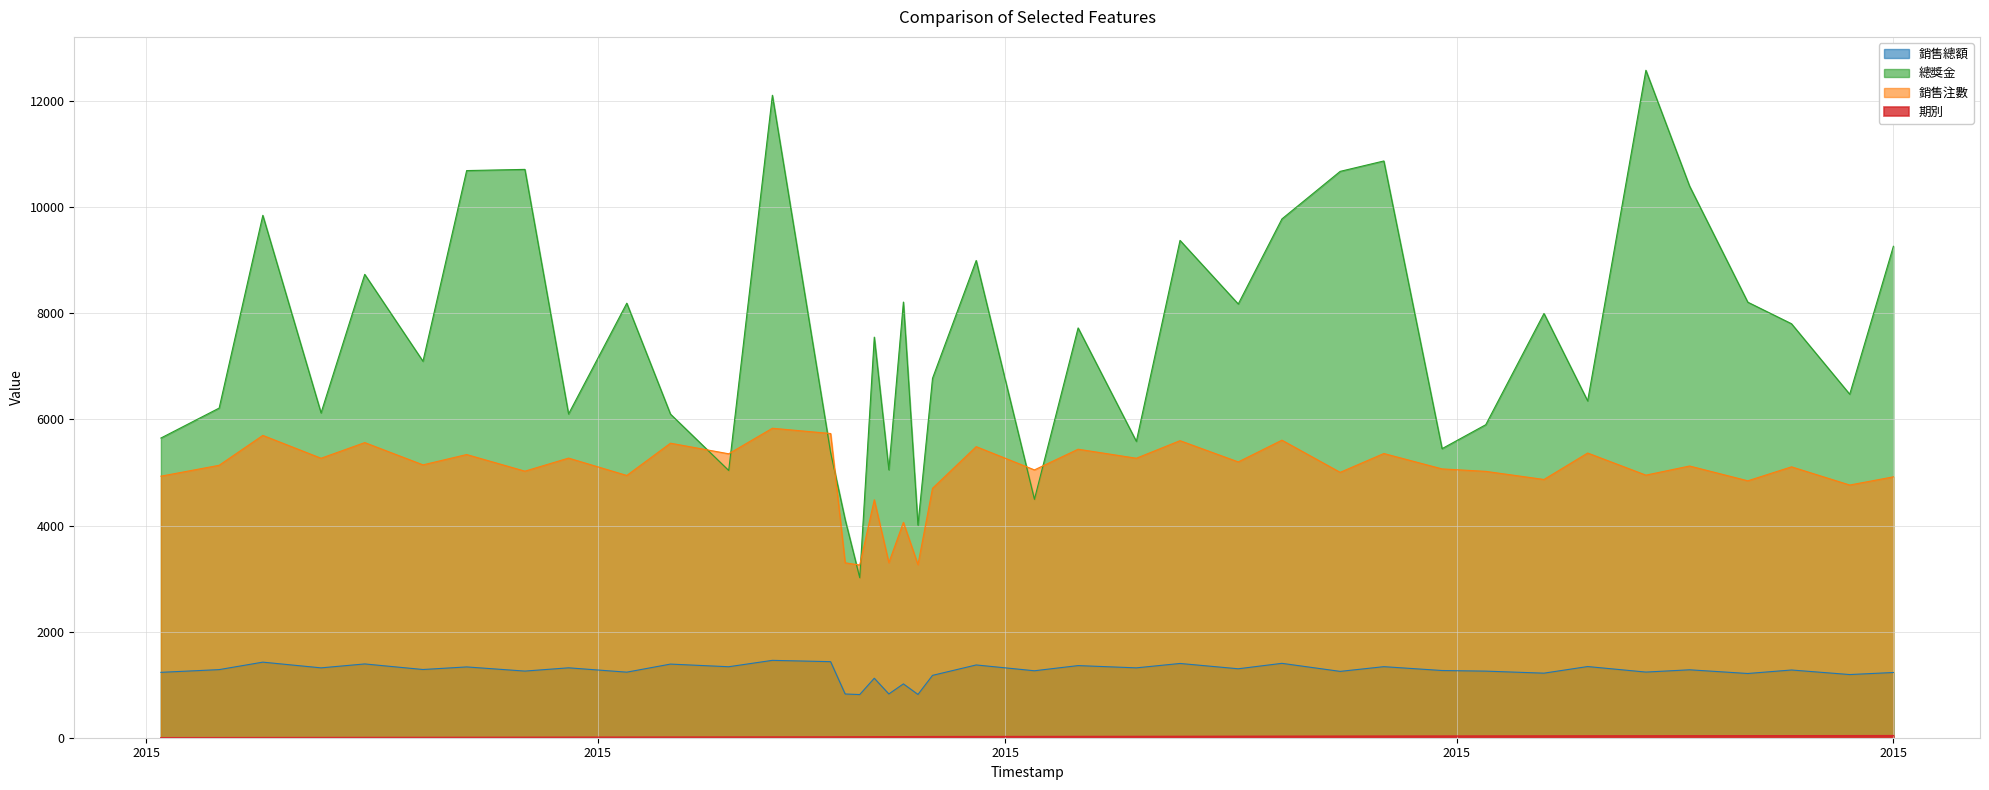

Where does the 期別 series first go above 21?

2015/02/27